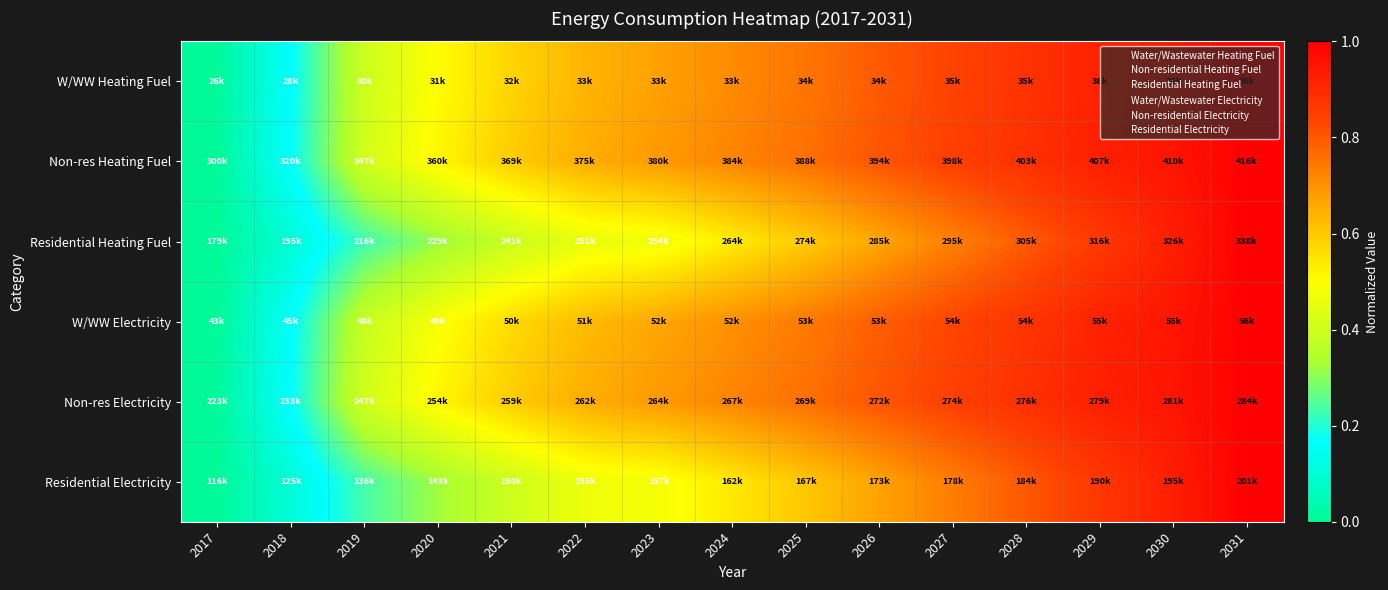

Reading right to left, transcribe all the data shown in this chart.

W/WW Heating Fuel: 2031=1.0	2030=0.9	2029=0.9	2028=0.9	2027=0.8	2026=0.8	2025=0.7	2024=0.7	2023=0.7	2022=0.6	2021=0.6	2020=0.5	2019=0.4	2018=0.2	2017=0.0
Non-res Heating Fuel: 2031=1.0	2030=0.9	2029=0.9	2028=0.9	2027=0.8	2026=0.8	2025=0.8	2024=0.7	2023=0.7	2022=0.6	2021=0.6	2020=0.5	2019=0.4	2018=0.2	2017=0.0
Residential Heating Fuel: 2031=1.0	2030=0.9	2029=0.9	2028=0.8	2027=0.7	2026=0.7	2025=0.6	2024=0.5	2023=0.5	2022=0.5	2021=0.4	2020=0.3	2019=0.2	2018=0.1	2017=0.0
W/WW Electricity: 2031=1.0	2030=0.9	2029=0.9	2028=0.9	2027=0.8	2026=0.8	2025=0.7	2024=0.7	2023=0.7	2022=0.6	2021=0.6	2020=0.5	2019=0.4	2018=0.2	2017=0.0
Non-res Electricity: 2031=1.0	2030=0.9	2029=0.9	2028=0.9	2027=0.8	2026=0.8	2025=0.8	2024=0.7	2023=0.7	2022=0.6	2021=0.6	2020=0.5	2019=0.4	2018=0.2	2017=0.0
Residential Electricity: 2031=1.0	2030=0.9	2029=0.9	2028=0.8	2027=0.7	2026=0.7	2025=0.6	2024=0.5	2023=0.5	2022=0.5	2021=0.4	2020=0.3	2019=0.2	2018=0.1	2017=0.0